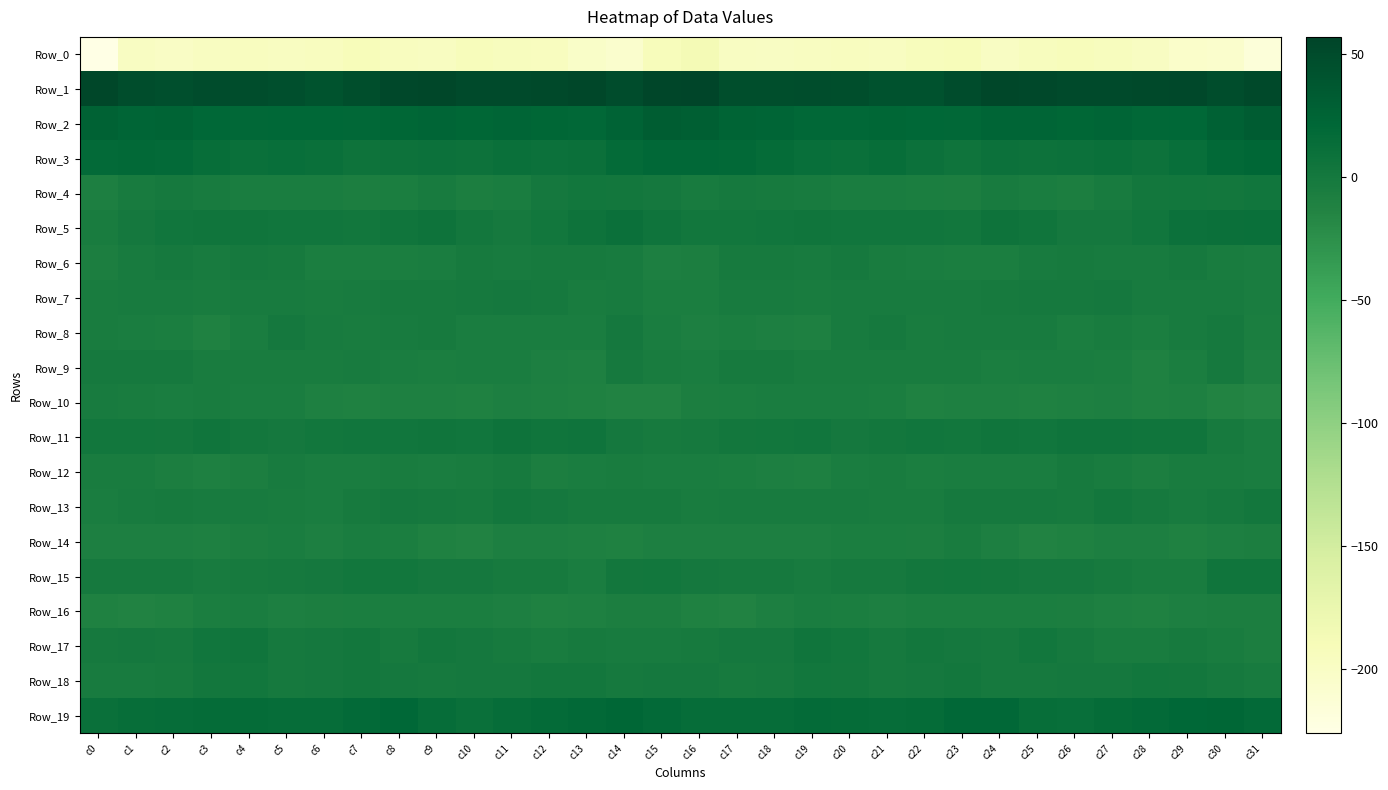

Reading left to right, transcribe all the data shown in this chart.

Row_0: c0=-226.3	c1=-198.3	c2=-200.1	c3=-196.8	c4=-196.1	c5=-196.7	c6=-195.4	c7=-191.0	c8=-195.6	c9=-197.3	c10=-192.3	c11=-194.5	c12=-196.2	c13=-202.0	c14=-206.4	c15=-192.7	c16=-186.5	c17=-198.1	c18=-198.9	c19=-196.4	c20=-196.3	c21=-196.8	c22=-193.4	c23=-190.9	c24=-198.9	c25=-194.5	c26=-192.8	c27=-195.0	c28=-198.1	c29=-204.3	c30=-205.8	c31=-216.5
Row_1: c0=53.7	c1=47.0	c2=45.2	c3=48.0	c4=47.0	c5=44.9	c6=42.3	c7=45.9	c8=53.3	c9=53.9	c10=51.0	c11=50.4	c12=51.8	c13=53.6	c14=49.0	c15=54.9	c16=56.8	c17=45.9	c18=46.7	c19=47.5	c20=46.8	c21=43.1	c22=43.4	c23=48.8	c24=54.2	c25=52.8	c26=50.4	c27=50.9	c28=52.1	c29=53.2	c30=47.6	c31=51.5
Row_2: c0=26.5	c1=22.8	c2=24.1	c3=21.2	c4=19.4	c5=21.0	c6=21.2	c7=19.5	c8=22.5	c9=23.2	c10=21.9	c11=23.0	c12=21.5	c13=20.1	c14=25.1	c15=32.1	c16=29.4	c17=23.6	c18=23.5	c19=19.9	c20=19.9	c21=21.5	c22=20.5	c23=20.2	c24=23.3	c25=22.6	c26=22.0	c27=23.2	c28=20.2	c29=21.4	c30=27.8	c31=32.5
Row_3: c0=17.5	c1=18.1	c2=17.6	c3=13.0	c4=10.8	c5=12.2	c6=11.4	c7=6.0	c8=7.5	c9=8.2	c10=7.6	c11=11.0	c12=8.6	c13=9.8	c14=16.3	c15=20.1	c16=19.3	c17=19.0	c18=15.5	c19=12.3	c20=10.5	c21=13.1	c22=9.2	c23=5.7	c24=9.0	c25=7.3	c26=8.8	c27=10.9	c28=7.8	c29=12.1	c30=18.8	c31=21.6
Row_4: c0=-8.7	c1=-3.3	c2=-1.6	c3=-3.3	c4=-5.2	c5=-5.8	c6=-5.8	c7=-8.1	c8=-6.3	c9=-3.8	c10=-7.8	c11=-6.0	c12=-0.1	c13=2.3	c14=0.8	c15=-0.4	c16=-3.6	c17=-1.3	c18=-2.7	c19=-3.5	c20=-6.1	c21=-5.3	c22=-6.7	c23=-8.1	c24=-4.0	c25=-5.5	c26=-8.2	c27=-3.4	c28=1.1	c29=1.9	c30=1.5	c31=3.3
Row_5: c0=-4.4	c1=-0.0	c2=3.2	c3=3.9	c4=3.8	c5=3.3	c6=3.4	c7=1.8	c8=4.1	c9=6.1	c10=0.9	c11=-0.9	c12=2.2	c13=6.7	c14=9.3	c15=5.1	c16=1.6	c17=2.0	c18=3.5	c19=4.2	c20=3.6	c21=3.2	c22=3.0	c23=2.1	c24=6.0	c25=4.2	c26=-0.4	c27=0.0	c28=3.6	c29=8.3	c30=9.5	c31=10.6
Row_6: c0=-8.2	c1=-4.0	c2=-1.7	c3=-3.9	c4=-1.6	c5=-2.9	c6=-6.3	c7=-6.7	c8=-7.2	c9=-5.6	c10=-2.3	c11=-3.8	c12=-2.6	c13=-2.5	c14=-3.3	c15=-9.5	c16=-7.5	c17=-2.6	c18=-2.4	c19=-3.4	c20=-1.2	c21=-4.8	c22=-6.2	c23=-7.0	c24=-7.2	c25=-3.5	c26=-2.9	c27=-3.4	c28=-3.0	c29=-1.7	c30=-4.9	c31=-6.1
Row_7: c0=-4.6	c1=-3.8	c2=-3.4	c3=-4.4	c4=-3.4	c5=-3.0	c6=-4.2	c7=-3.9	c8=-2.7	c9=-2.0	c10=-1.6	c11=-0.6	c12=-1.8	c13=-4.6	c14=-3.1	c15=-7.3	c16=-7.0	c17=-3.9	c18=-3.9	c19=-4.2	c20=-3.1	c21=-3.5	c22=-4.0	c23=-3.5	c24=-2.6	c25=-1.4	c26=-1.7	c27=-0.2	c28=-3.5	c29=-3.7	c30=-3.9	c31=-5.4
Row_8: c0=-4.5	c1=-6.2	c2=-7.1	c3=-11.0	c4=-6.1	c5=-0.3	c6=-3.7	c7=-4.7	c8=-3.5	c9=-2.7	c10=-5.8	c11=-5.2	c12=-6.1	c13=-5.7	c14=-0.3	c15=-5.8	c16=-9.5	c17=-7.0	c18=-9.0	c19=-10.0	c20=-3.3	c21=-0.8	c22=-5.0	c23=-3.9	c24=-3.1	c25=-3.4	c26=-6.8	c27=-4.3	c28=-7.3	c29=-3.0	c30=-0.9	c31=-7.3
Row_9: c0=-1.0	c1=-0.9	c2=-0.9	c3=-4.4	c4=-5.0	c5=-4.4	c6=-4.3	c7=-4.0	c8=-6.0	c9=-6.3	c10=-6.0	c11=-5.8	c12=-9.1	c13=-10.2	c14=-1.8	c15=-5.0	c16=-5.9	c17=-1.9	c18=-2.0	c19=-4.8	c20=-4.7	c21=-4.4	c22=-4.3	c23=-4.2	c24=-6.6	c25=-5.9	c26=-5.9	c27=-6.4	c28=-10.9	c29=-7.1	c30=-1.4	c31=-9.6
Row_10: c0=-3.5	c1=-5.1	c2=-6.1	c3=-5.1	c4=-5.8	c5=-6.1	c6=-10.2	c7=-10.9	c8=-9.8	c9=-10.4	c10=-11.0	c11=-8.8	c12=-10.3	c13=-10.8	c14=-12.3	c15=-12.2	c16=-7.9	c17=-6.8	c18=-5.5	c19=-5.3	c20=-5.6	c21=-7.3	c22=-11.3	c23=-10.2	c24=-9.9	c25=-11.0	c26=-9.7	c27=-9.4	c28=-11.0	c29=-10.5	c30=-13.9	c31=-16.1
Row_11: c0=2.6	c1=2.0	c2=1.2	c3=3.9	c4=0.6	c5=0.2	c6=2.3	c7=2.9	c8=3.2	c9=4.4	c10=3.6	c11=6.5	c12=4.1	c13=5.1	c14=0.1	c15=-2.9	c16=-1.5	c17=0.7	c18=2.3	c19=3.5	c20=-0.5	c21=1.0	c22=3.0	c23=2.6	c24=4.0	c25=3.4	c26=5.4	c27=5.4	c28=4.2	c29=4.2	c30=-2.1	c31=-5.8
Row_12: c0=-4.9	c1=-4.6	c2=-7.9	c3=-10.2	c4=-7.5	c5=-4.0	c6=-5.7	c7=-6.2	c8=-4.9	c9=-6.0	c10=-4.0	c11=-2.4	c12=-7.7	c13=-5.5	c14=-5.1	c15=-5.9	c16=-6.0	c17=-6.4	c18=-8.7	c19=-10.1	c20=-5.6	c21=-4.1	c22=-6.4	c23=-5.5	c24=-5.6	c25=-5.5	c26=-2.7	c27=-4.3	c28=-7.9	c29=-4.7	c30=-4.8	c31=-5.2
Row_13: c0=-6.2	c1=-3.8	c2=-2.8	c3=-3.5	c4=-3.1	c5=-4.7	c6=-5.6	c7=-2.6	c8=-0.5	c9=-1.5	c10=-2.5	c11=0.7	c12=0.0	c13=-2.5	c14=-2.8	c15=-2.1	c16=-4.1	c17=-3.6	c18=-3.0	c19=-3.7	c20=-3.3	c21=-5.1	c22=-5.0	c23=-1.3	c24=-0.9	c25=-1.8	c26=-1.9	c27=1.5	c28=-1.4	c29=-3.0	c30=-1.7	c31=0.9
Row_14: c0=-9.5	c1=-8.6	c2=-8.5	c3=-10.0	c4=-7.6	c5=-6.2	c6=-8.9	c7=-5.2	c8=-7.1	c9=-11.1	c10=-12.0	c11=-9.3	c12=-8.8	c13=-10.0	c14=-10.7	c15=-9.2	c16=-9.4	c17=-8.6	c18=-9.3	c19=-9.6	c20=-6.4	c21=-7.2	c22=-8.4	c23=-4.6	c24=-8.8	c25=-12.2	c26=-10.8	c27=-8.8	c28=-9.1	c29=-11.1	c30=-9.2	c31=-8.2
Row_15: c0=-1.6	c1=-1.7	c2=-1.0	c3=-3.4	c4=-2.1	c5=-1.6	c6=0.3	c7=2.3	c8=1.8	c9=-0.2	c10=-0.3	c11=-2.1	c12=-2.9	c13=-6.1	c14=1.0	c15=2.5	c16=-0.7	c17=-1.5	c18=-1.8	c19=-3.1	c20=-1.5	c21=-1.6	c22=1.3	c23=2.5	c24=0.9	c25=-0.4	c26=-0.6	c27=-2.3	c28=-4.6	c29=-5.0	c30=3.8	c31=4.8
Row_16: c0=-10.9	c1=-12.0	c2=-11.1	c3=-6.5	c4=-6.1	c5=-8.8	c6=-7.7	c7=-6.4	c8=-7.1	c9=-6.9	c10=-6.6	c11=-9.2	c12=-10.8	c13=-10.4	c14=-7.6	c15=-8.1	c16=-10.7	c17=-12.1	c18=-9.5	c19=-5.4	c20=-7.1	c21=-9.4	c22=-6.6	c23=-6.7	c24=-7.3	c25=-6.4	c26=-7.4	c27=-9.9	c28=-11.6	c29=-9.0	c30=-7.5	c31=-7.7
Row_17: c0=-1.1	c1=-0.4	c2=-1.3	c3=3.0	c4=4.1	c5=-0.7	c6=-0.1	c7=1.0	c8=-1.9	c9=1.3	c10=0.2	c11=-2.9	c12=-5.0	c13=-2.7	c14=-4.0	c15=-3.4	c16=-2.3	c17=-0.7	c18=-0.2	c19=4.4	c20=2.5	c21=-1.6	c22=0.8	c23=0.3	c24=-1.8	c25=2.2	c26=-1.3	c27=-4.2	c28=-4.4	c29=-2.7	c30=-4.6	c31=-7.8
Row_18: c0=-3.1	c1=-3.1	c2=-2.4	c3=1.2	c4=1.9	c5=-1.0	c6=-0.2	c7=1.3	c8=0.1	c9=-1.7	c10=-0.5	c11=0.3	c12=1.0	c13=1.4	c14=-1.2	c15=0.2	c16=-0.3	c17=-2.9	c18=-1.4	c19=2.3	c20=0.7	c21=-0.8	c22=0.1	c23=1.5	c24=-1.1	c25=-1.2	c26=-0.0	c27=0.0	c28=1.6	c29=0.5	c30=-1.2	c31=-3.2
Row_19: c0=11.0	c1=13.4	c2=14.1	c3=15.8	c4=15.6	c5=14.5	c6=14.2	c7=17.6	c8=20.7	c9=14.7	c10=11.4	c11=13.9	c12=16.4	c13=18.5	c14=22.2	c15=17.2	c16=14.0	c17=13.8	c18=14.3	c19=16.2	c20=15.1	c21=14.6	c22=14.8	c23=19.2	c24=19.5	c25=12.6	c26=12.1	c27=15.0	c28=17.1	c29=20.4	c30=21.9	c31=17.9